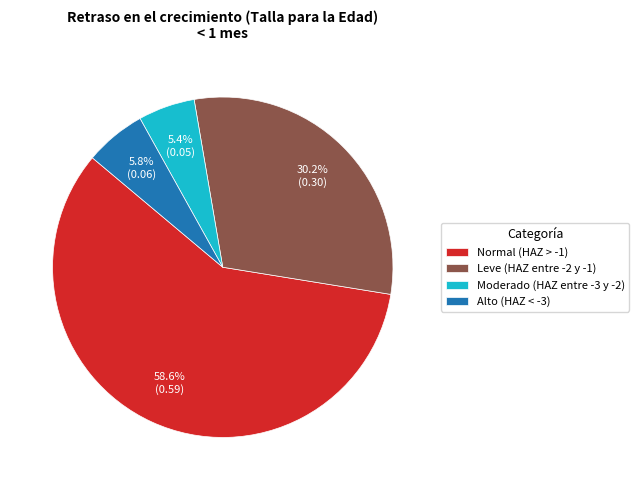

Is it true that Leve (HAZ entre -2 y -1) is 44% of the pie?

False